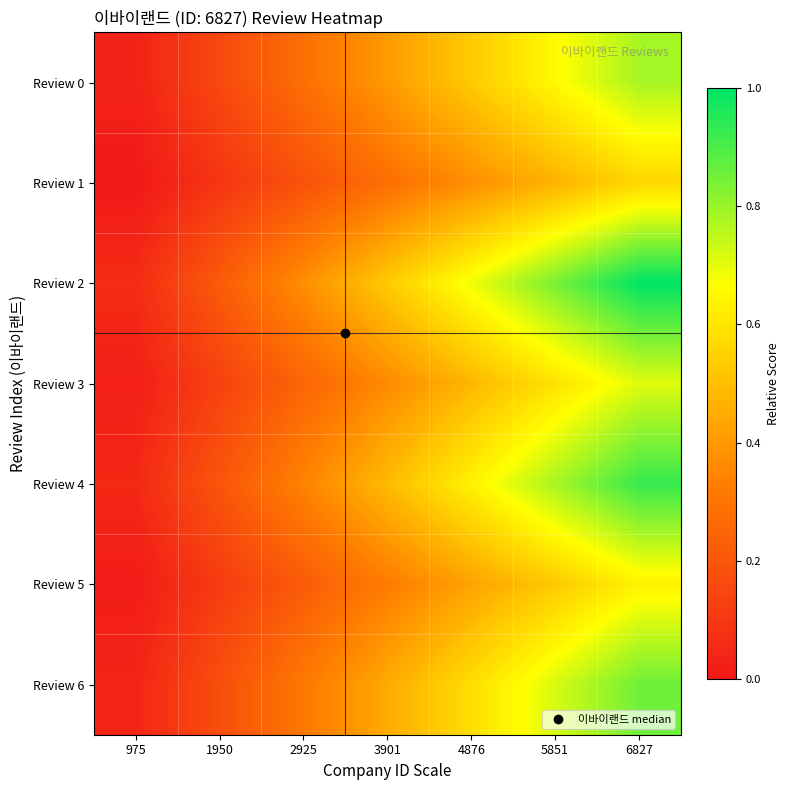

At how many categories does at least one series exceed 0?

7